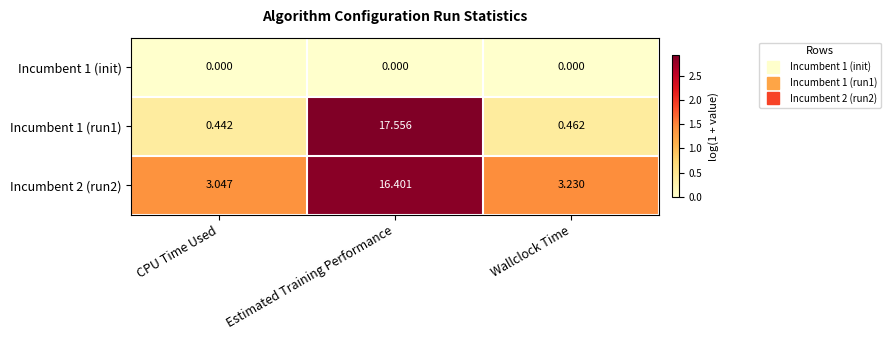

Count the number of categories in the chart.

3